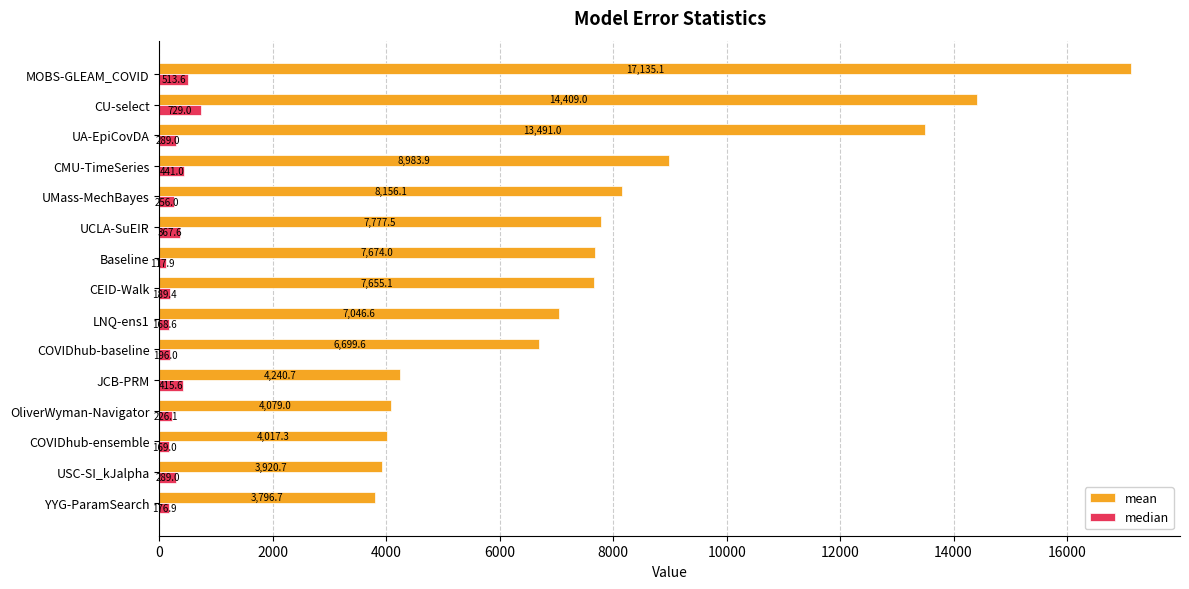

At which label is mean closest to 10465?

CMU-TimeSeries